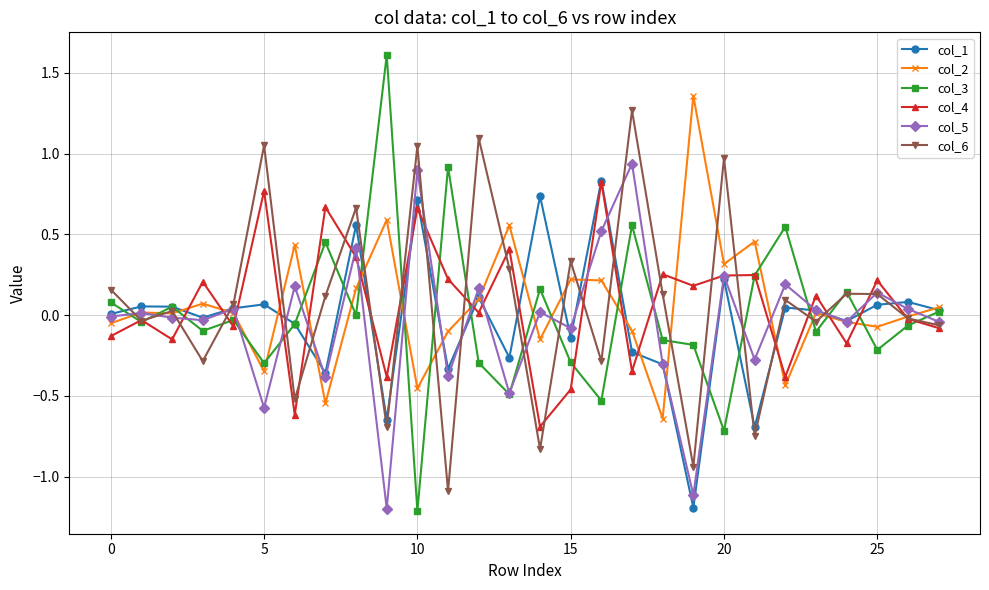

What is the maximum value shown in the chart?

1.6